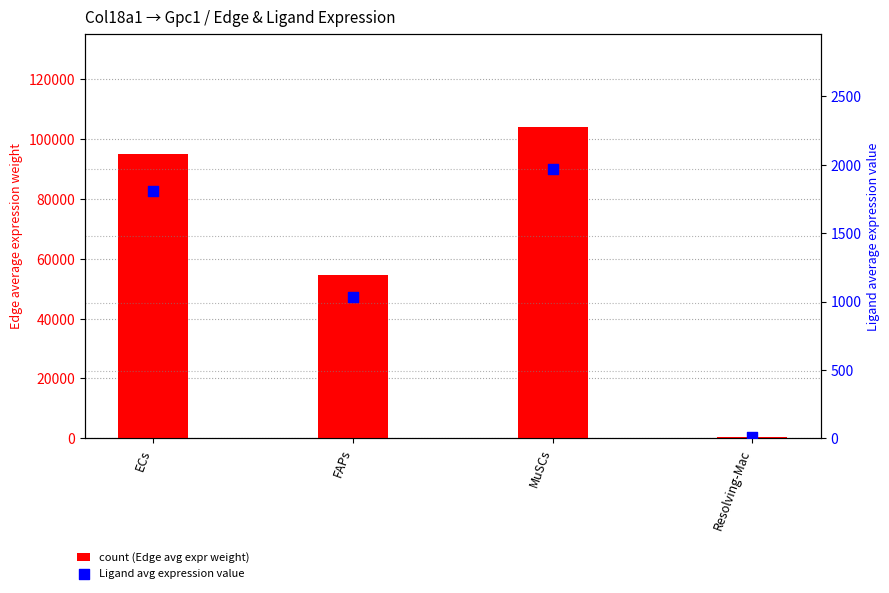

Which series contains the highest Y value?

Edge avg expression weight